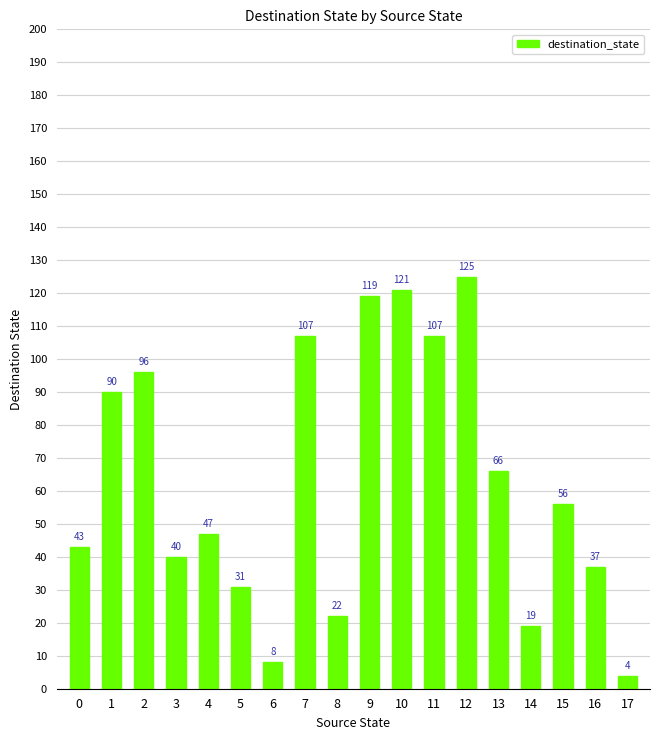

What is the sum of the values at 4 and 17?

51